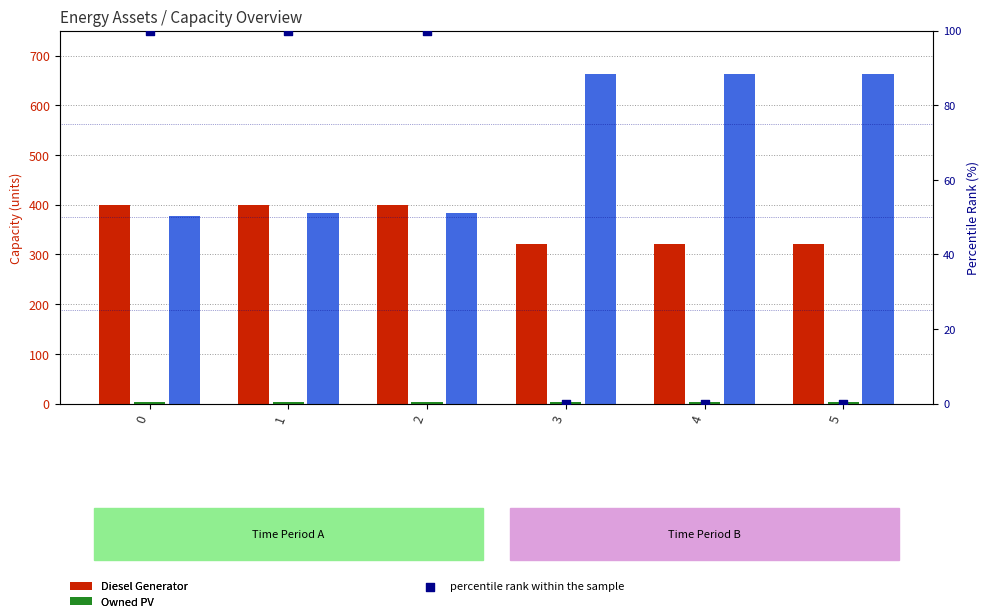

Which series has the largest Y range (max minus min)?

Owned Batteries